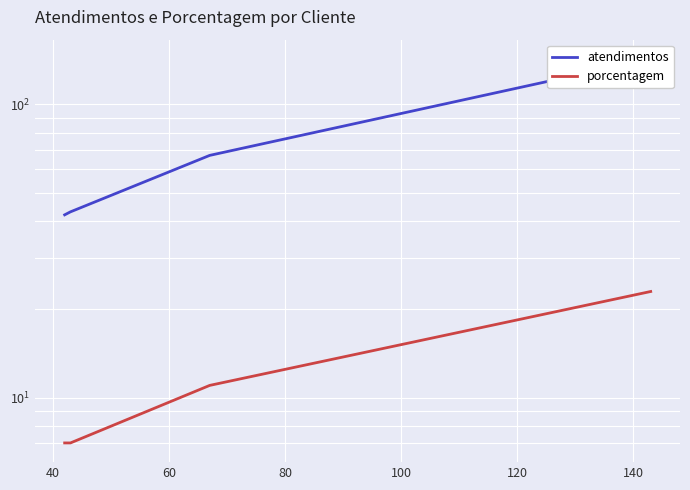

Which series has the largest range (max minus min)?

atendimentos